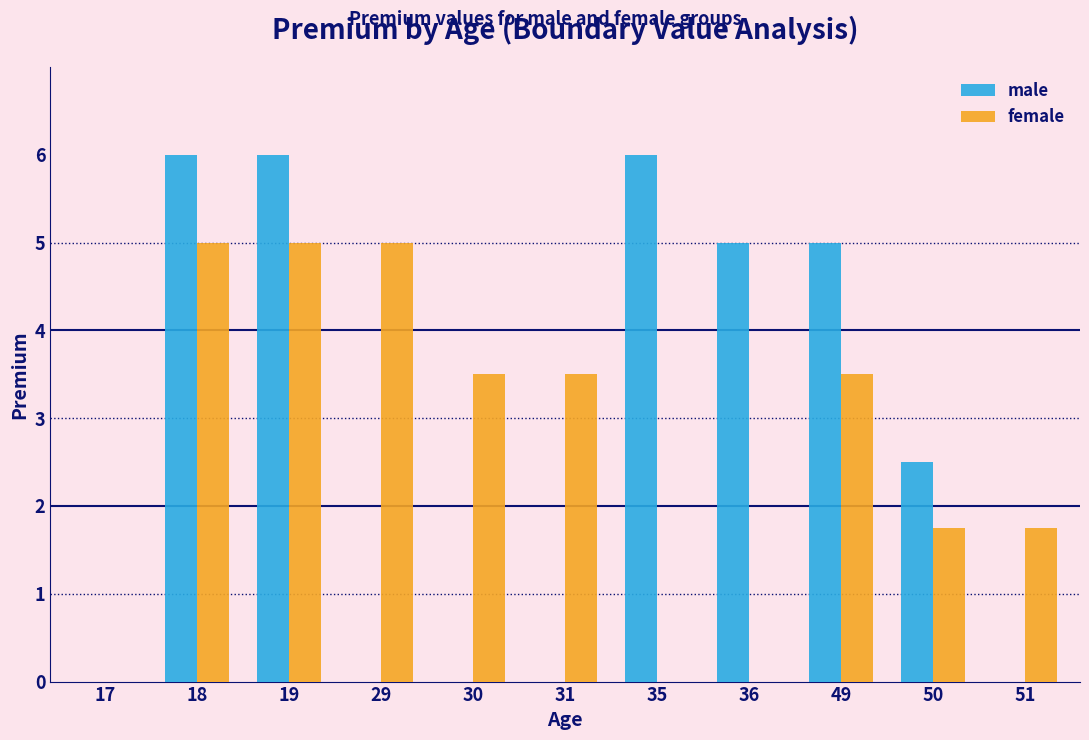

Reading left to right, what are all the values shown in this chart?

male: 17=0.0	18=6.0	19=6.0	29=0.0	30=0.0	31=0.0	35=6.0	36=5.0	49=5.0	50=2.5	51=0.0
female: 17=0.0	18=5.0	19=5.0	29=5.0	30=3.5	31=3.5	35=0.0	36=0.0	49=3.5	50=1.8	51=1.8